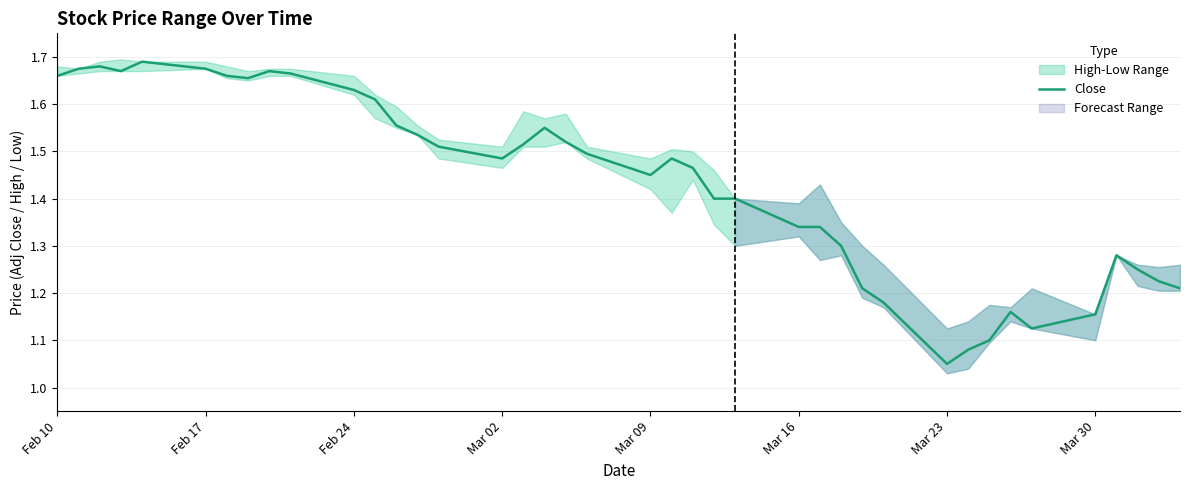

What is the difference between the maximum and minimum values?

0.6